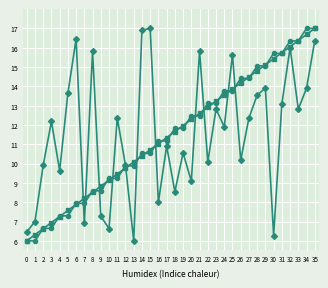

What is the greatest value displayed?

17.0